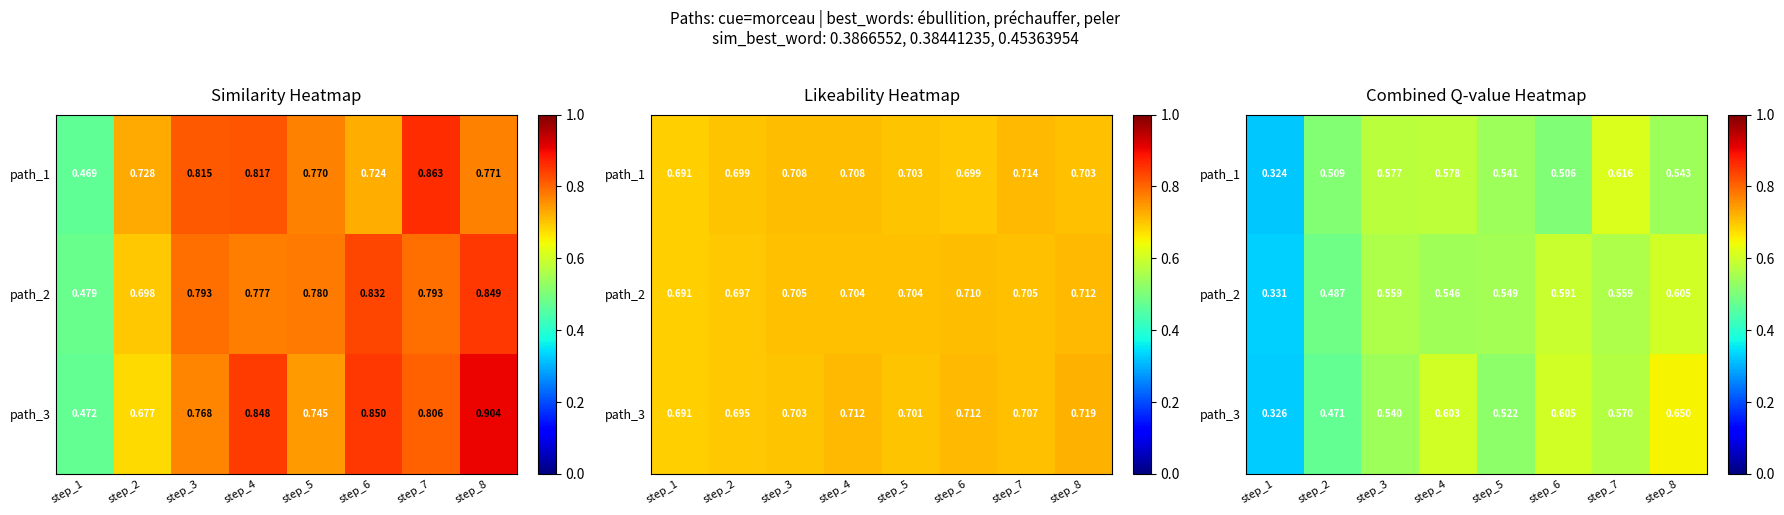

How many data points does each series have?

8